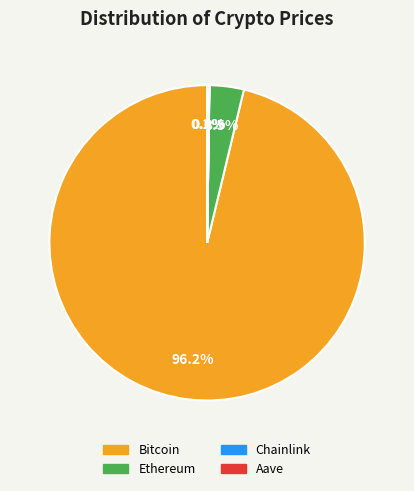

Which category has the biggest portion of the pie?

Bitcoin